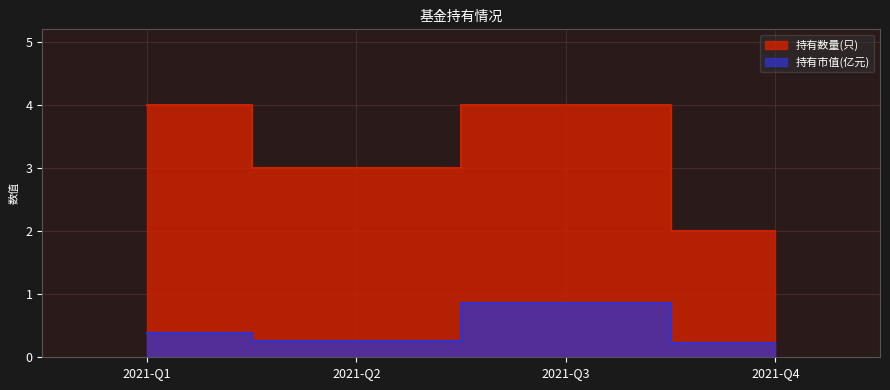

Reading left to right, list all the values displayed in this chart.

持有市值(亿元): 0.4	0.3	0.9	0.2
持有数量(只): 4.0	3.0	4.0	2.0